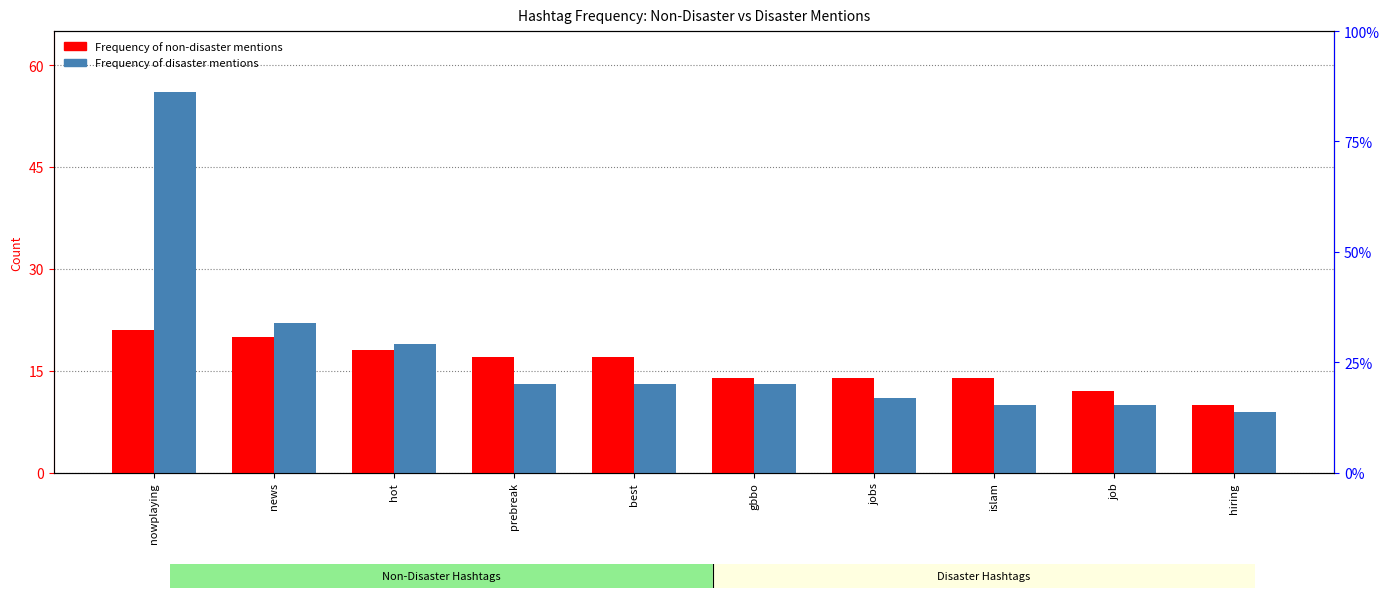

What is the lowest value of the Frequency of disaster mentions series?

9